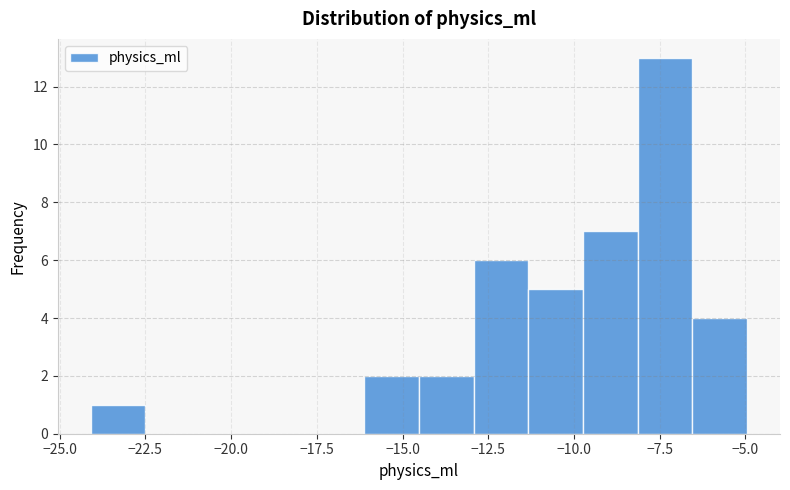

Read against the x-axis, roughly where is the centre of the tallest bar?

-7.5